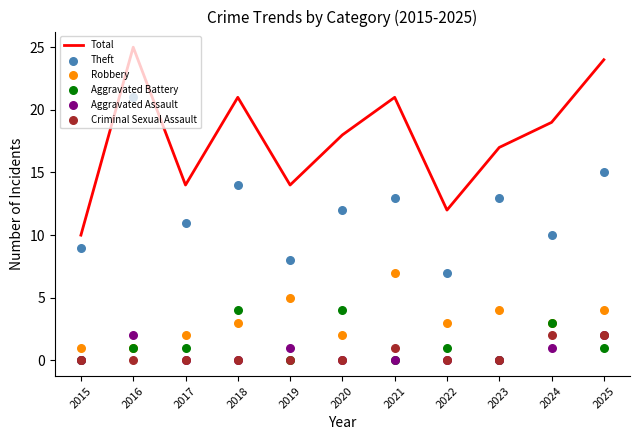

Which series has the largest total across all categories?

Total